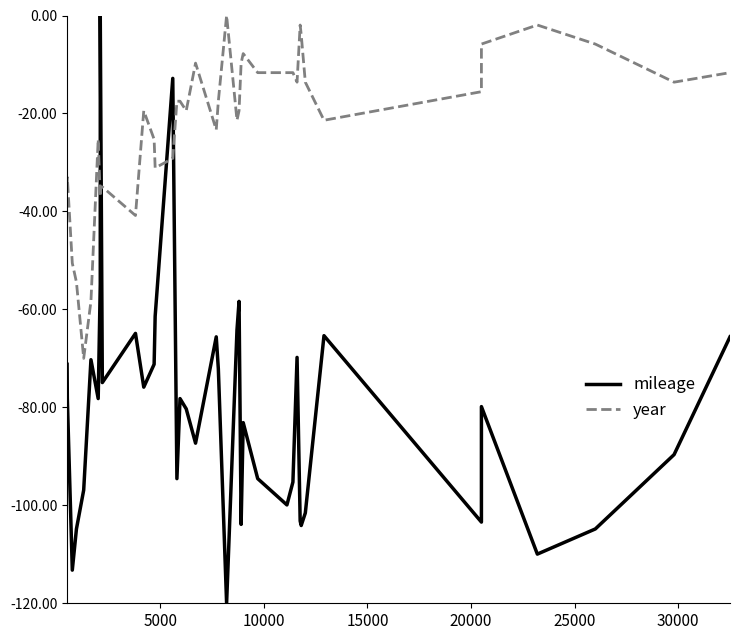

Which series has the largest total across all categories?

year